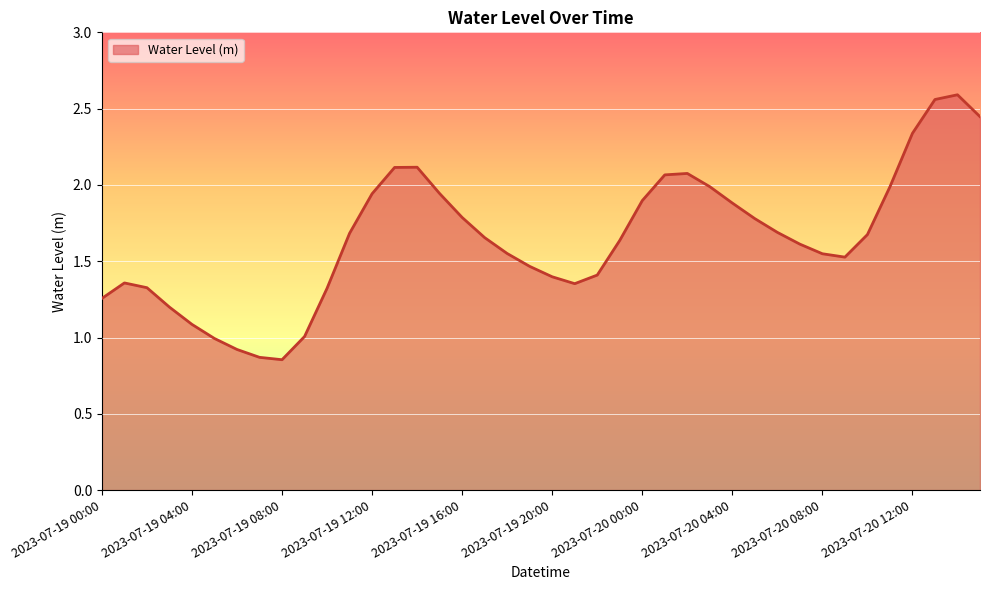

Is this an area chart (filled region under the line)?

Yes